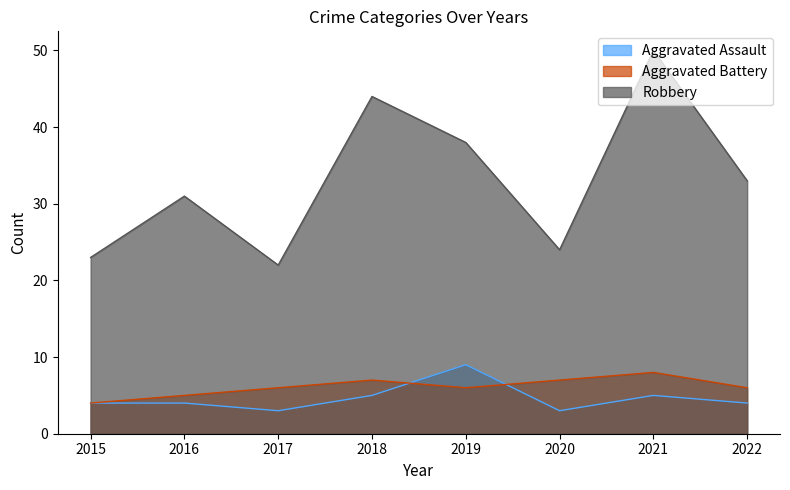

Where is the first local minimum for Aggravated Battery?

2019